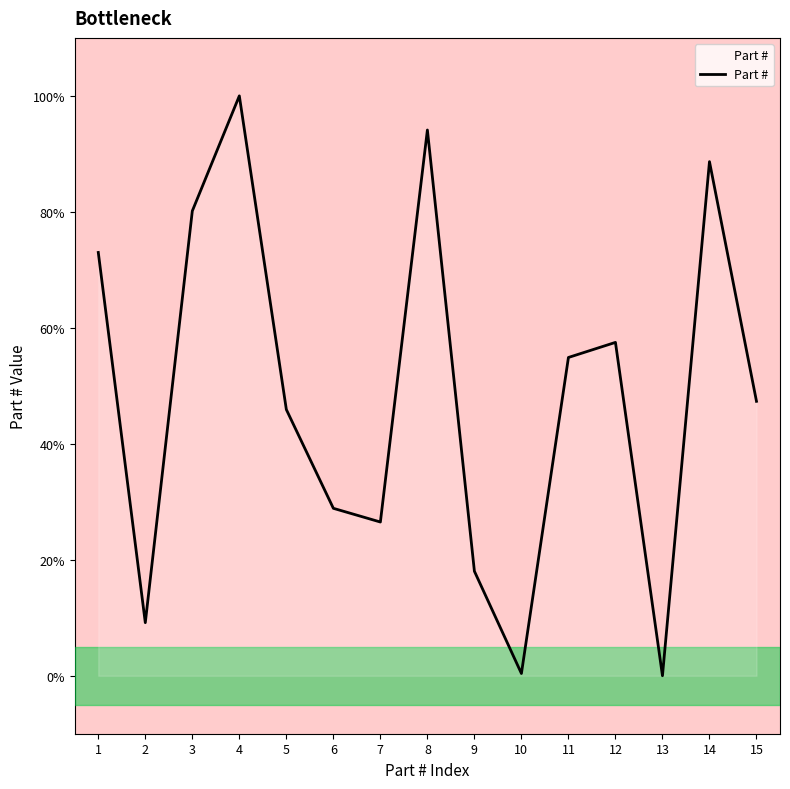

How many interior local peaks (higher than both neighbors) does the data have?

4